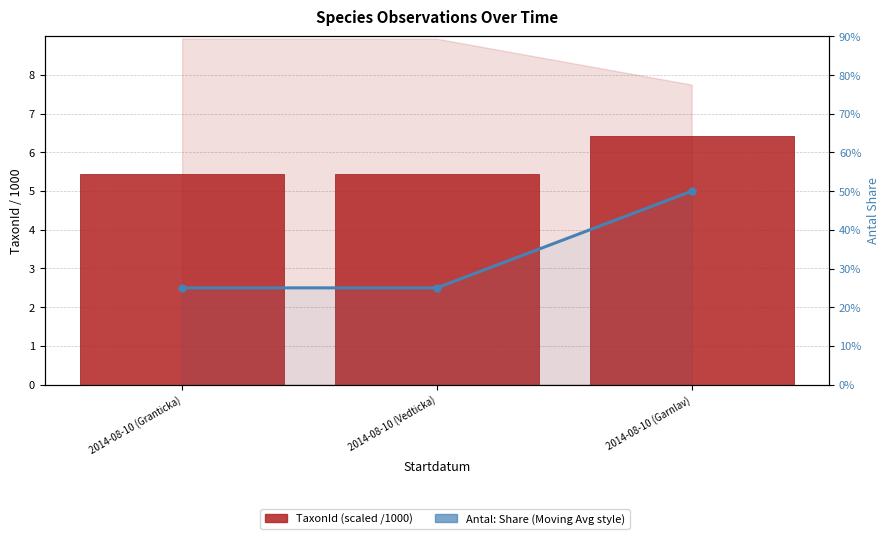

Rank the series at 2014-08-10 (Granticka) from lowest to highest value.

Antal: Share (Moving Avg style), TaxonId (scaled /1000)